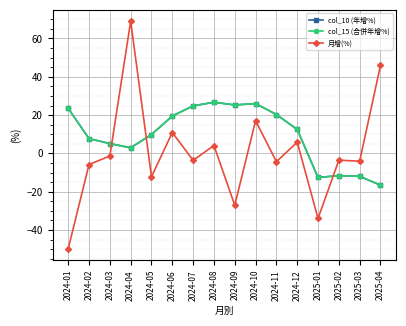

Does the chart have visible grid lines?

Yes